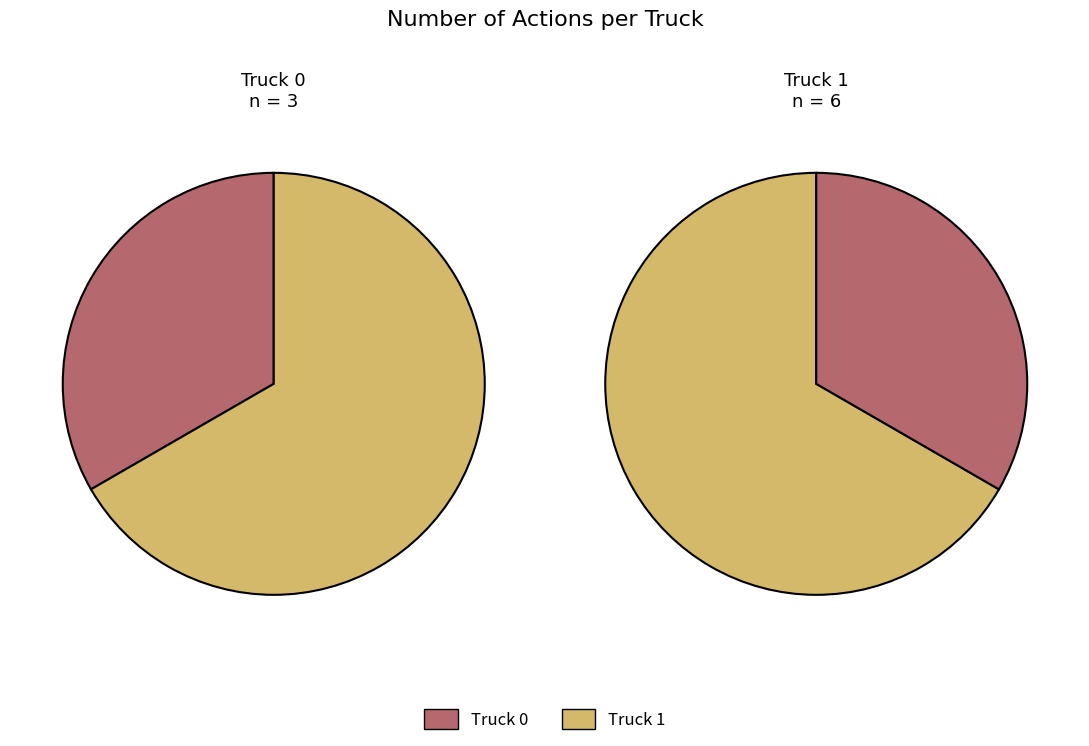

How many segments does this pie chart have?

2